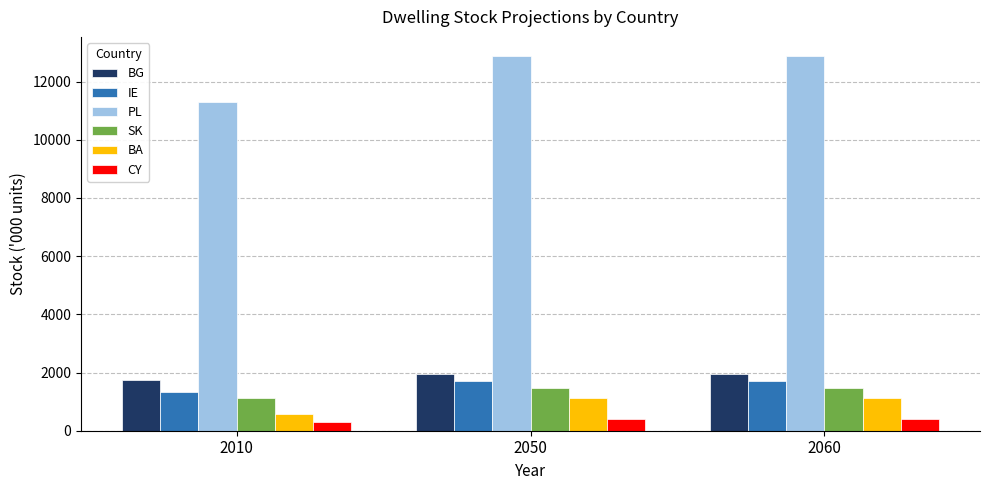

What is the sum of the BG values at 2010 and 2050?

3685.2